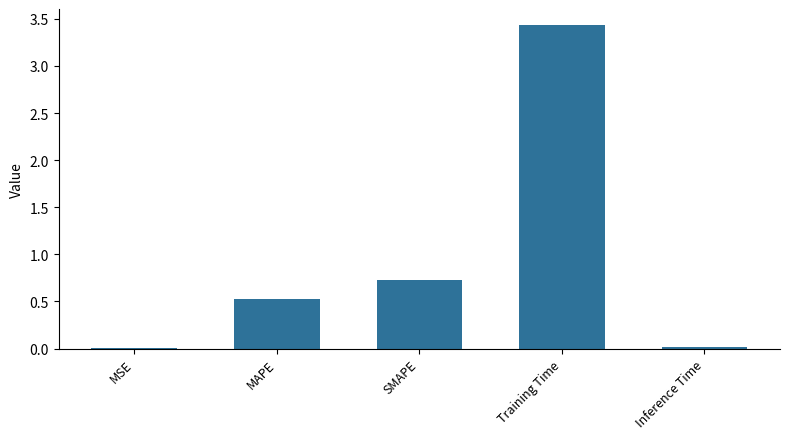

What is the sum of all values?

4.7